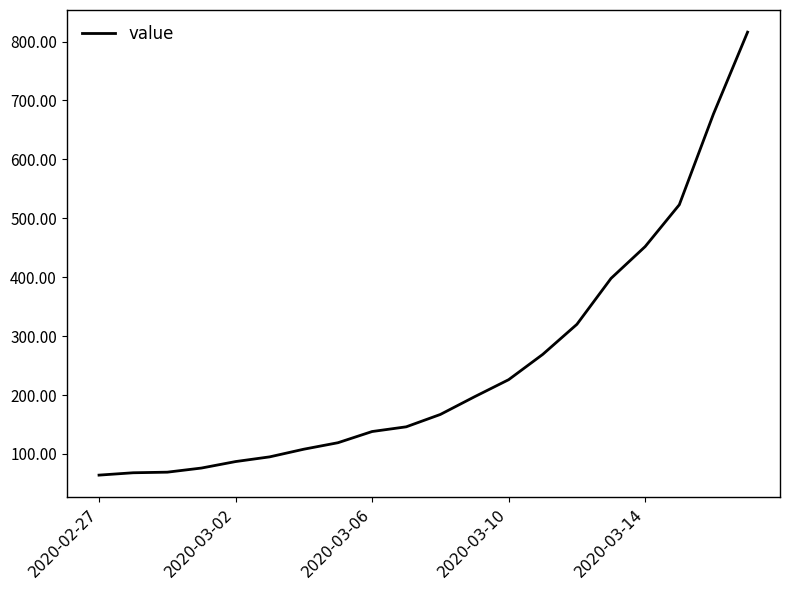

What is the difference between the maximum and minimum values?

752